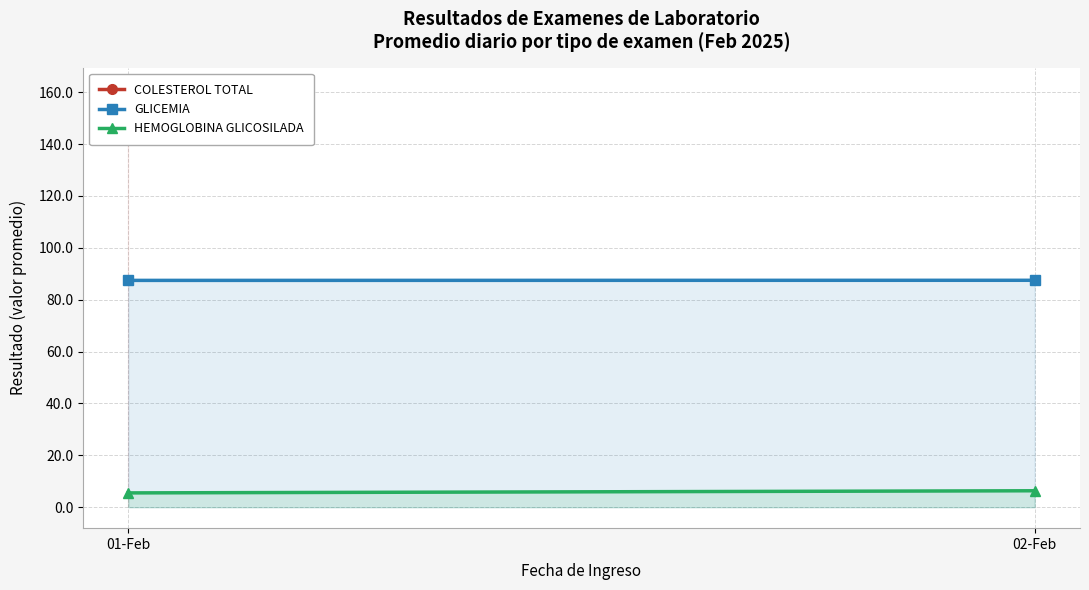

At which category does the chart reach its peak across all series?

01-Feb